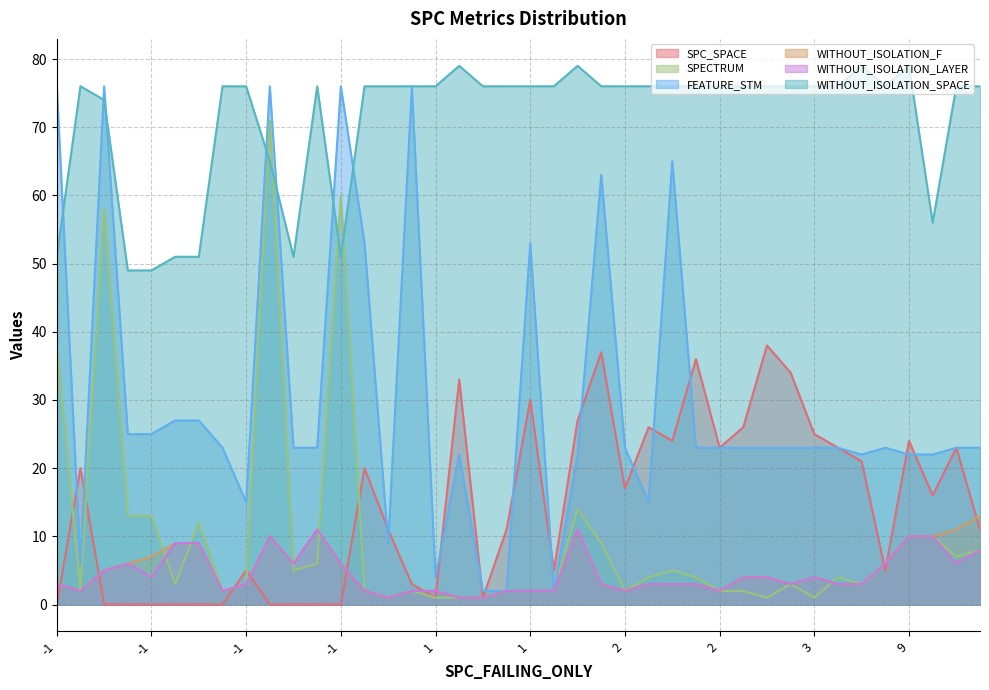

How many distinct data groups are displayed?

6